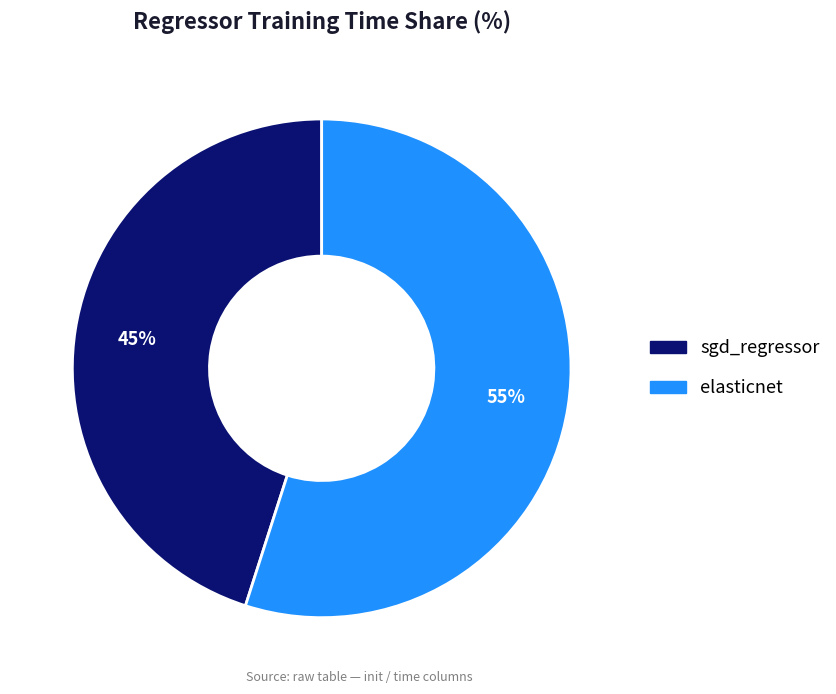

Count the number of slices in the pie.

2